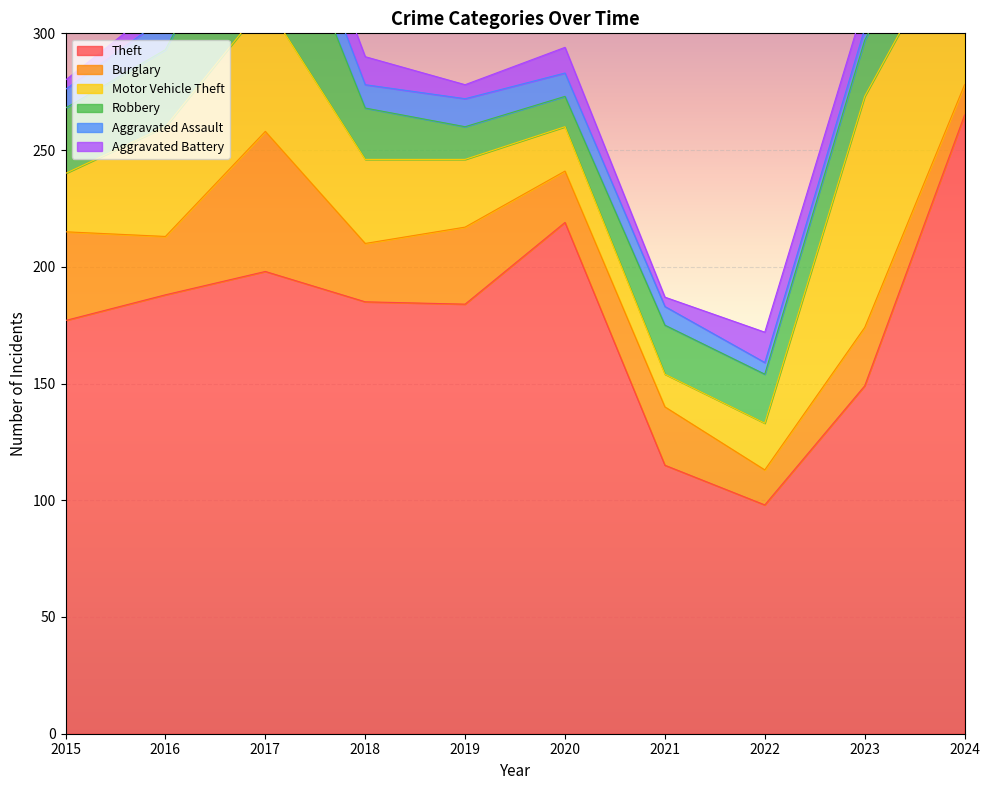

True or false: Aggravated Battery and Motor Vehicle Theft cross at least once.

False